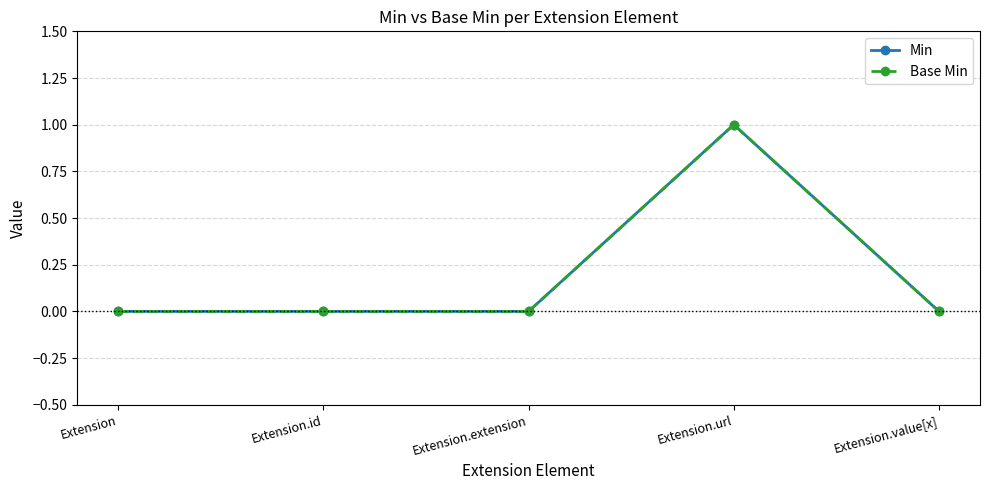

The value of Base Min at Extension.extension is 0. True or false?

True